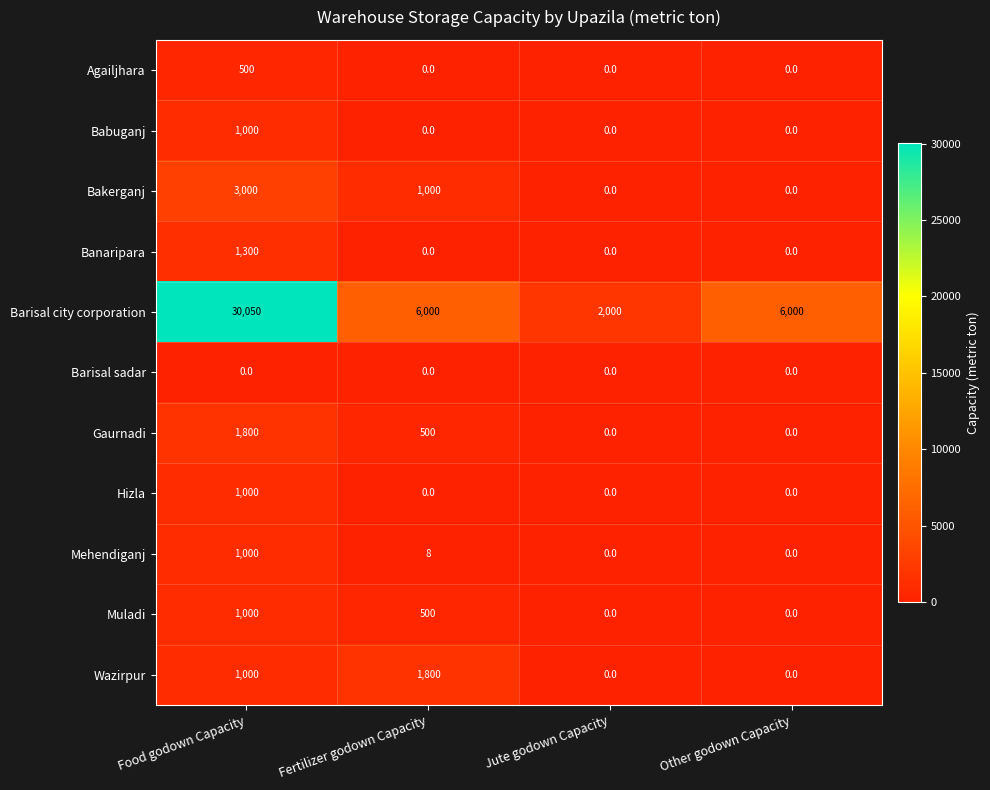

The Barisal sadar series shows 0 at Other godown Capacity. True or false?

True